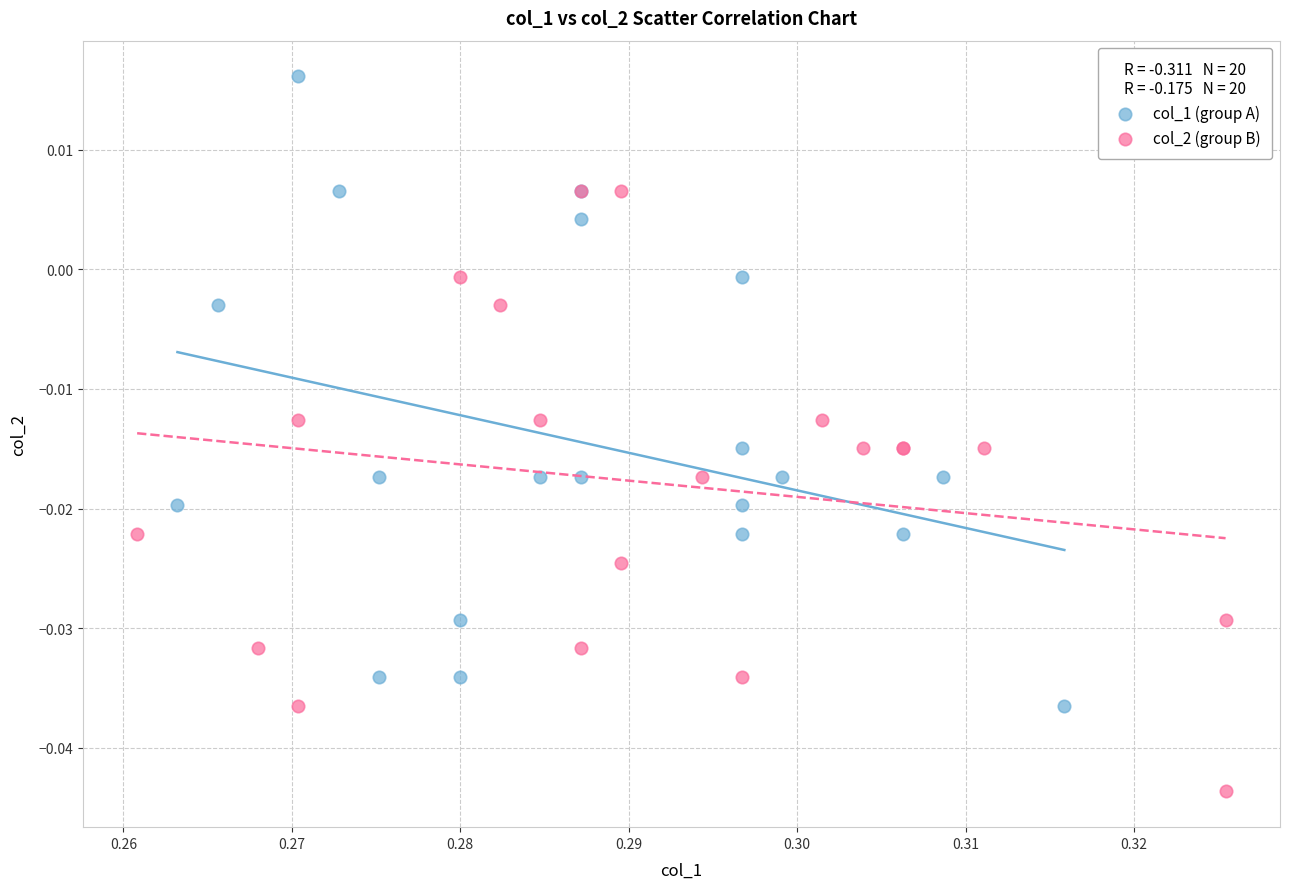

What are all the series names shown in the legend?

col_1 (group A), col_2 (group B)